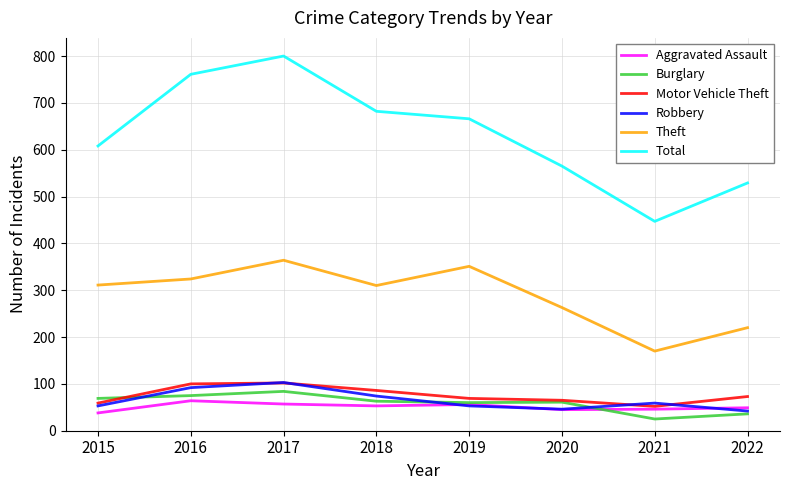

Where is Total nearest to the value 623?

2015